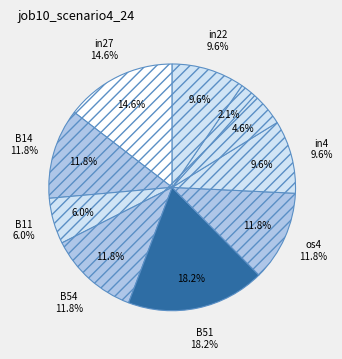

Is there any slice that represents more than half of the pie?

No